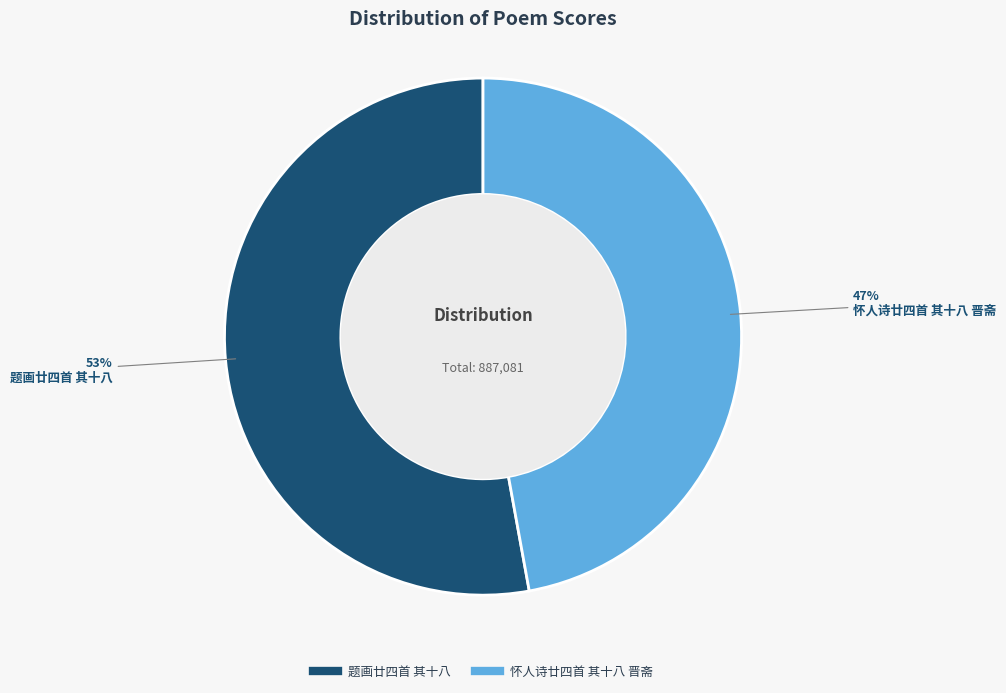

To the nearest percent, what is the combined percentage of 怀人诗廿四首 其十八 晋斋 and 题画廿四首 其十八?

100%